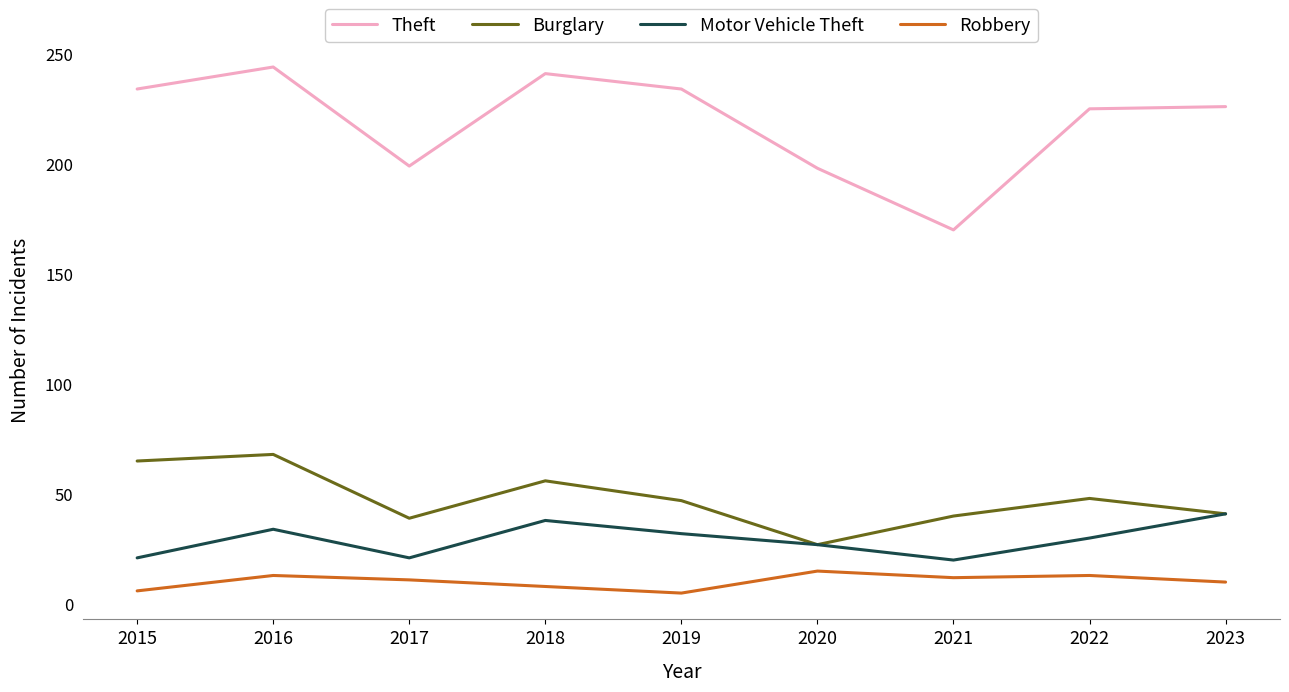

How many lines are shown in the chart?

4